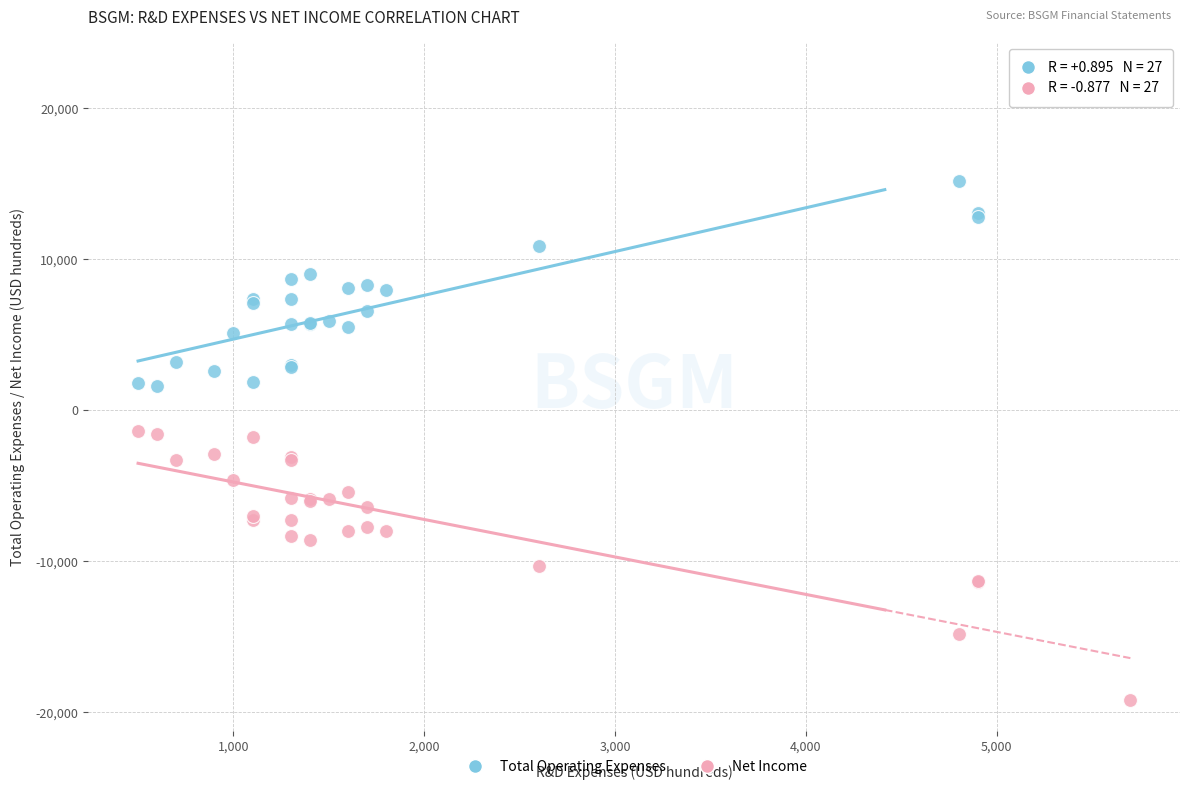

What are all the series names shown in the legend?

Total Operating Expenses, Net Income